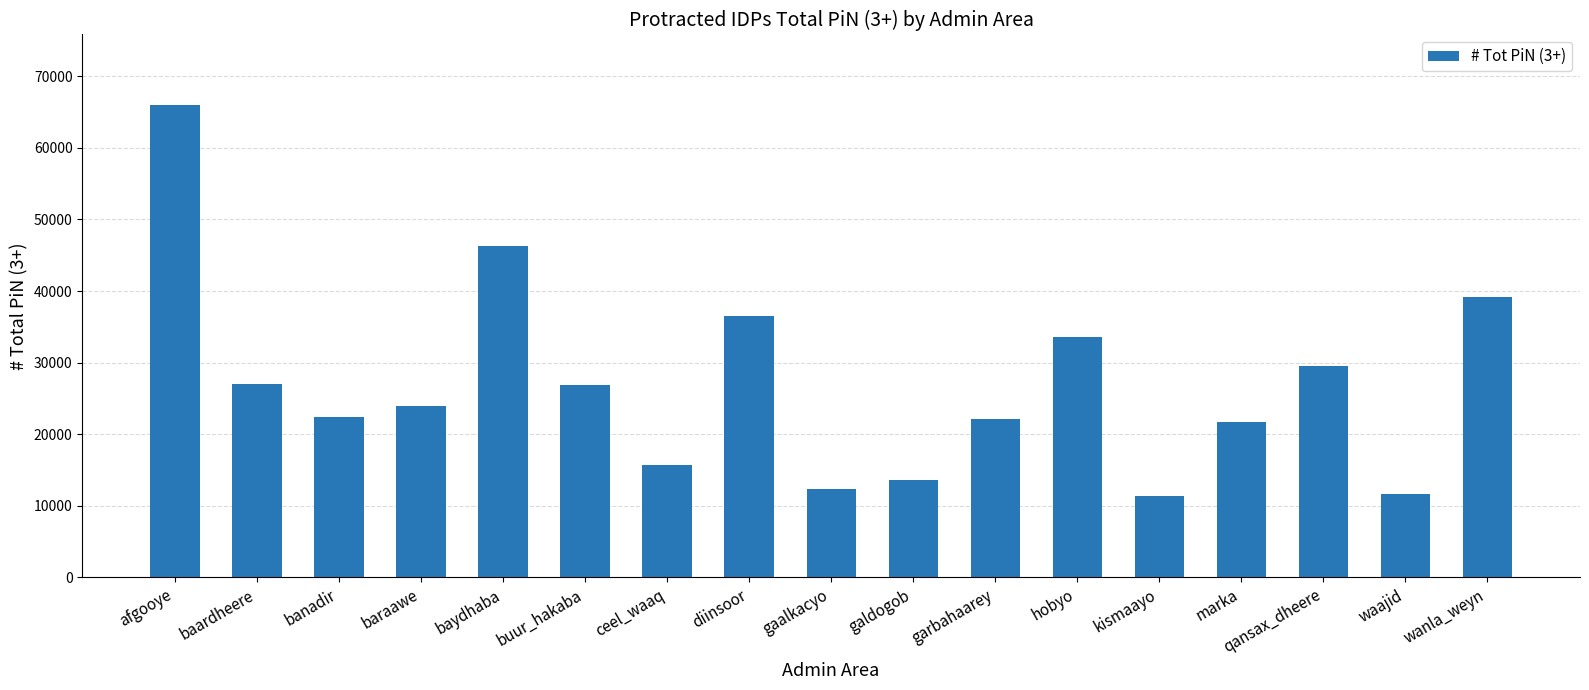

What is the sum of the values at waajid and gaalkacyo?

23920